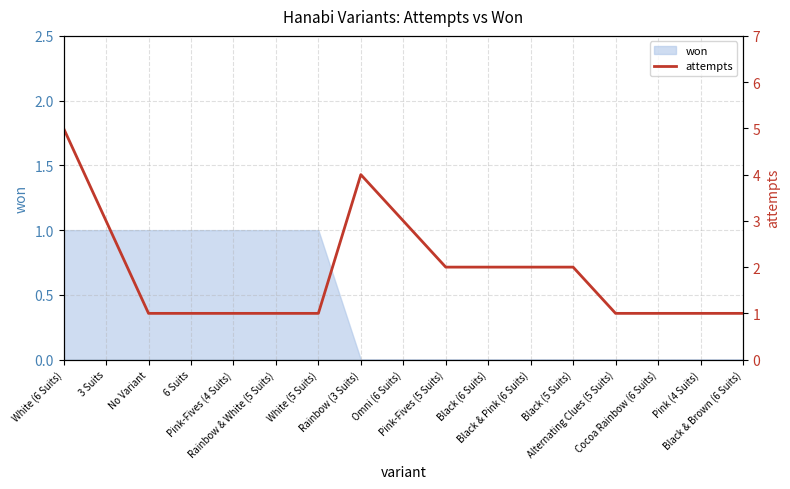

At which label is the value closest to 3?

3 Suits